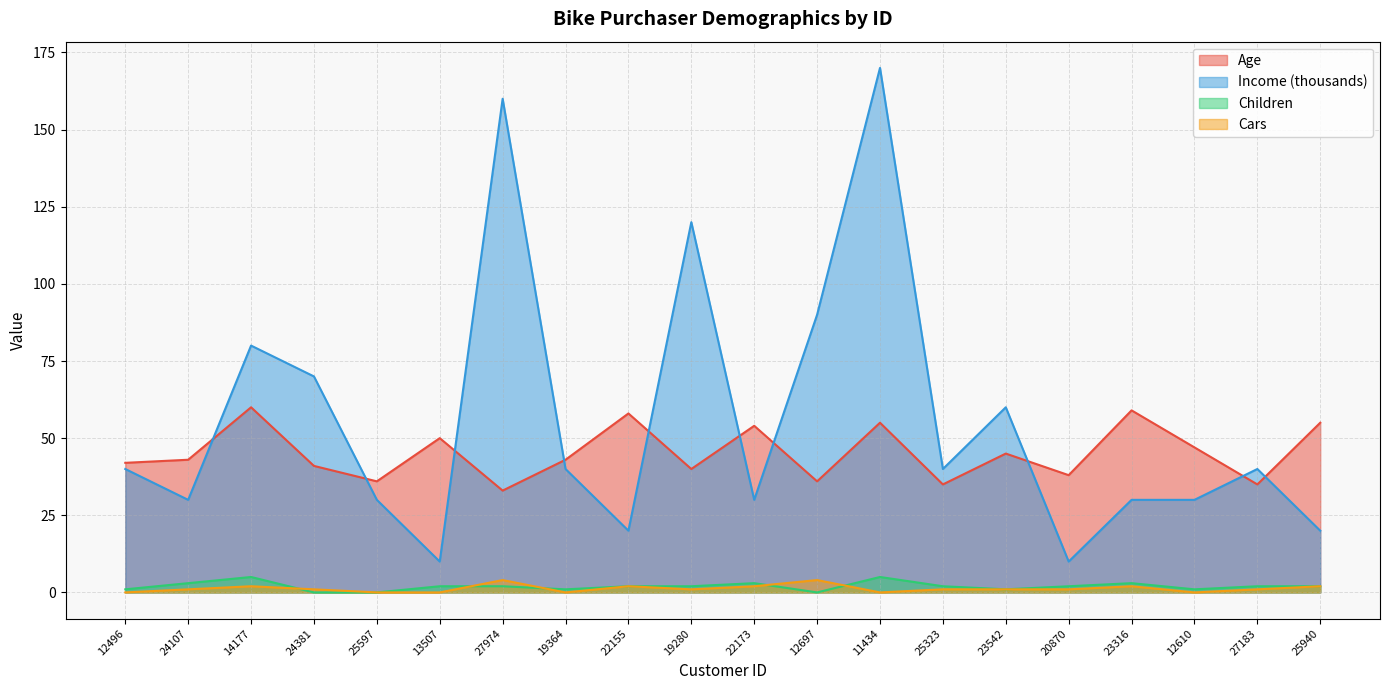

Is the value of Children at 20870 greater than the value of Age at 27183?

No